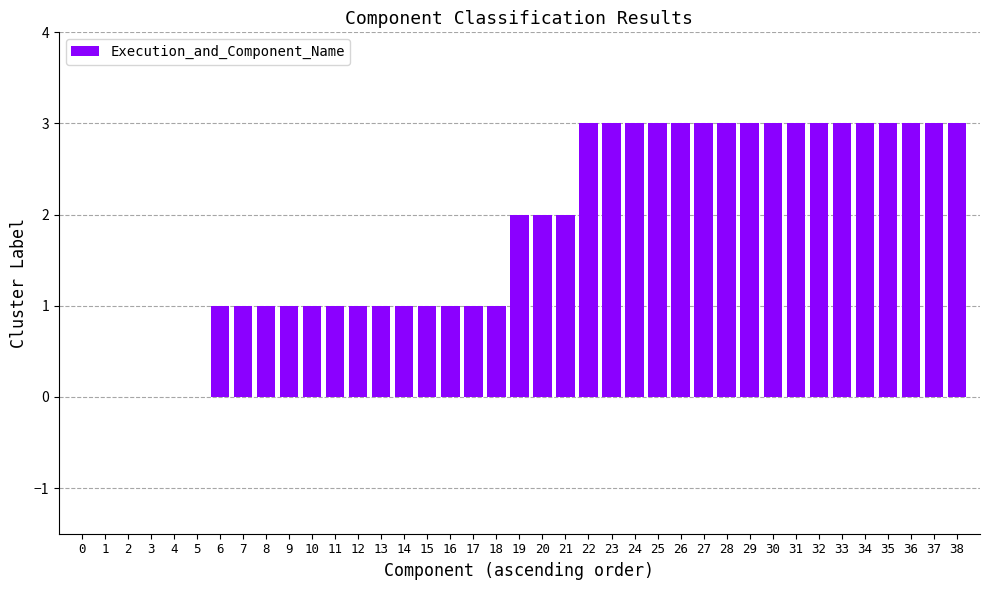

What is the sum of the values at 27 and 20?

5